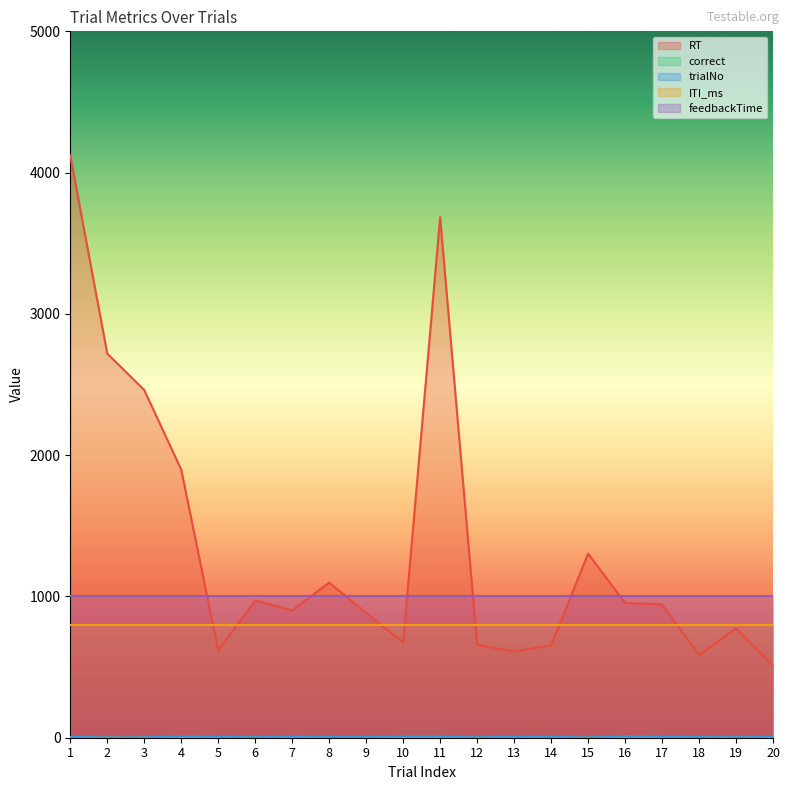

What is the value of the correct point at the 8th from the left?

1